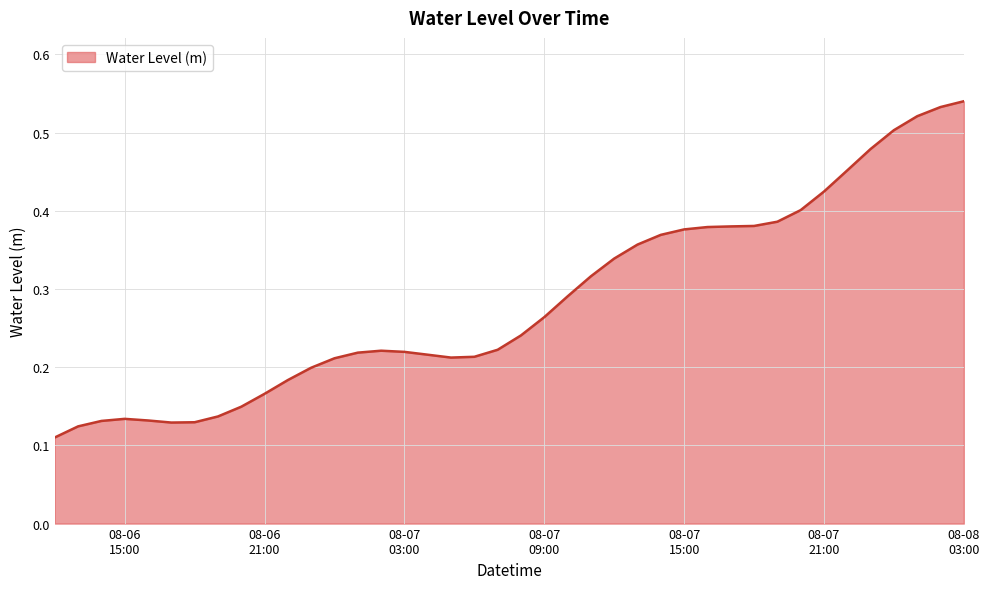

List the labels in order of value, largest first.

2025-08-08 03:00:00, 2025-08-08 02:00:00, 2025-08-08 01:00:00, 2025-08-08 00:00:00, 2025-08-07 23:00:00, 2025-08-07 22:00:00, 2025-08-07 21:00:00, 2025-08-07 20:00:00, 2025-08-07 19:00:00, 2025-08-07 18:00:00, 2025-08-07 17:00:00, 2025-08-07 16:00:00, 2025-08-07 15:00:00, 2025-08-07 14:00:00, 2025-08-07 13:00:00, 2025-08-07 12:00:00, 2025-08-07 11:00:00, 2025-08-07 10:00:00, 2025-08-07 09:00:00, 2025-08-07 08:00:00, 2025-08-07 07:00:00, 2025-08-07 02:00:00, 2025-08-07 03:00:00, 2025-08-07 01:00:00, 2025-08-07 04:00:00, 2025-08-07 06:00:00, 2025-08-07 05:00:00, 2025-08-07 00:00:00, 2025-08-06 23:00:00, 2025-08-06 22:00:00, 2025-08-06 21:00:00, 2025-08-06 20:00:00, 2025-08-06 19:00:00, 2025-08-06 15:00:00, 2025-08-06 16:00:00, 2025-08-06 14:00:00, 2025-08-06 18:00:00, 2025-08-06 17:00:00, 2025-08-06 13:00:00, 2025-08-06 12:00:00